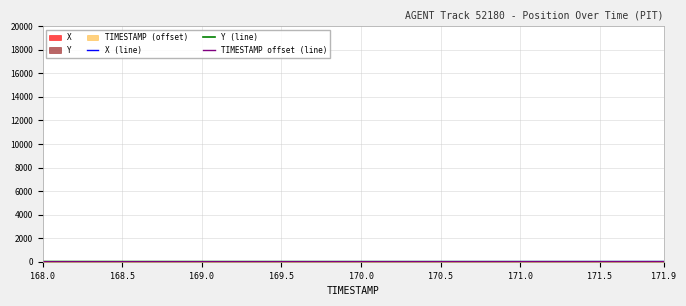

Rank the series at 171.0 from highest to lowest value.

Y (line), X (line), TIMESTAMP offset (line)